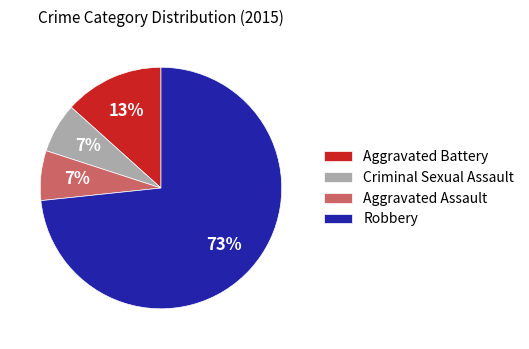

Is there any slice that represents more than half of the pie?

Yes